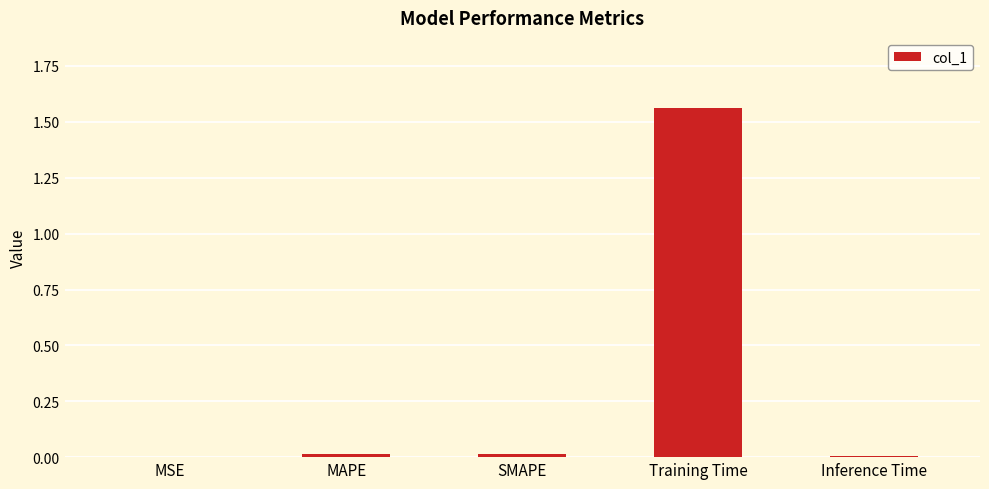

At which category does the chart reach its peak across all series?

Training Time